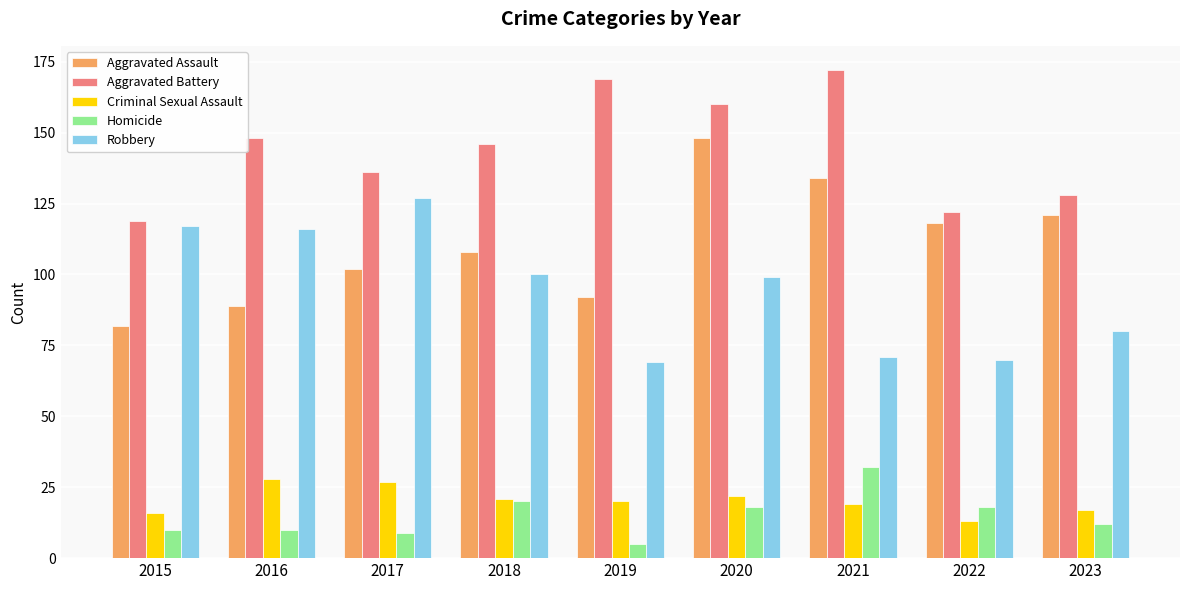

Reading left to right, transcribe all the data shown in this chart.

Aggravated Assault: 82	89	102	108	92	148	134	118	121
Aggravated Battery: 119	148	136	146	169	160	172	122	128
Criminal Sexual Assault: 16	28	27	21	20	22	19	13	17
Homicide: 10	10	9	20	5	18	32	18	12
Robbery: 117	116	127	100	69	99	71	70	80